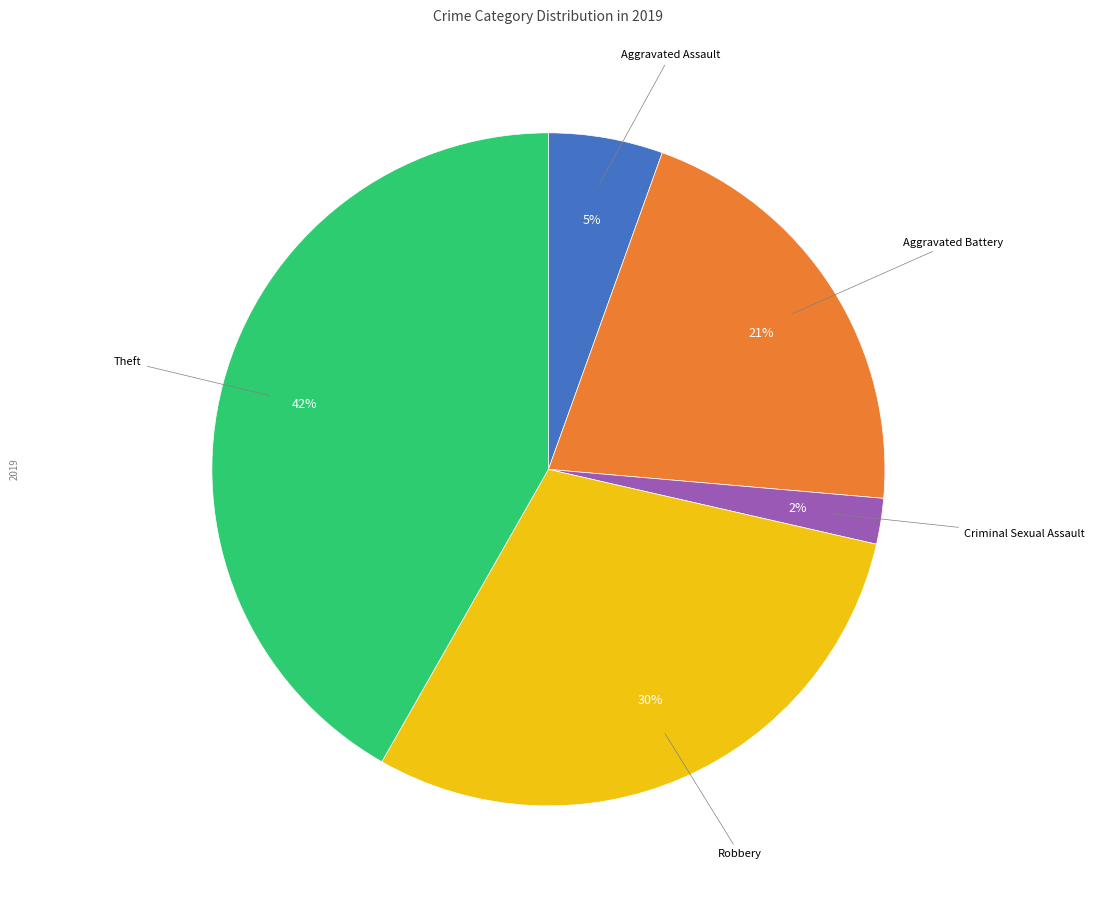

Does any single category account for the majority?

No